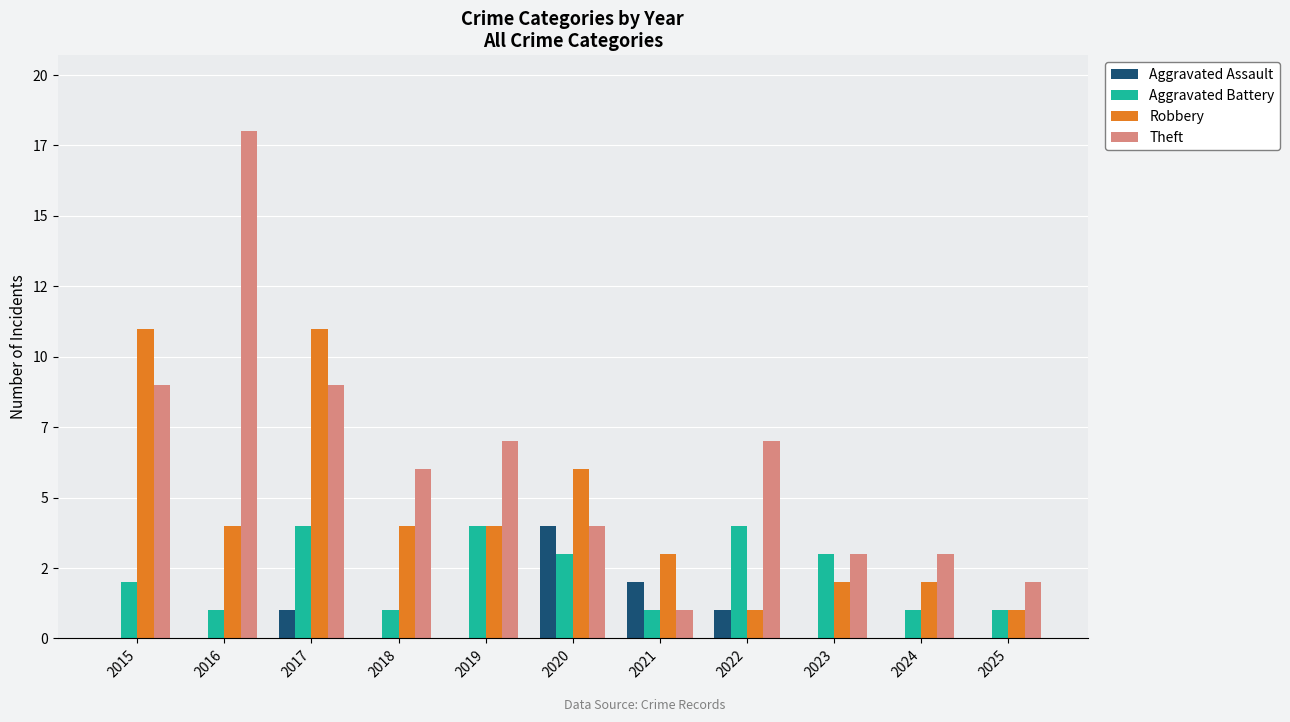

Rank the series by their average value, from highest to lowest.

Theft, Robbery, Aggravated Battery, Aggravated Assault